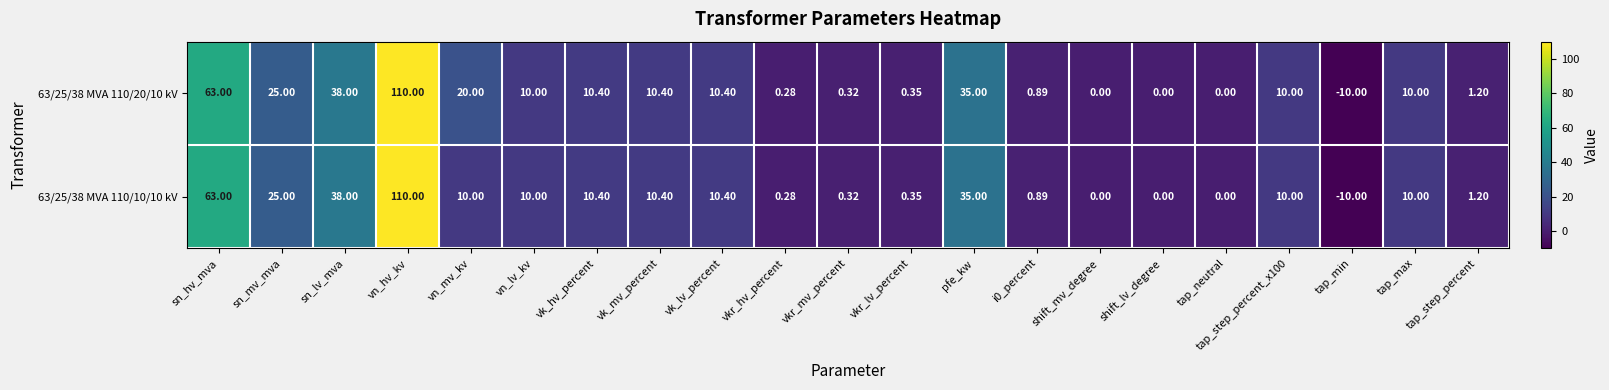

Is the value of 63/25/38 MVA 110/10/10 kV at sn_mv_mva greater than the value of 63/25/38 MVA 110/20/10 kV at vk_mv_percent?

Yes